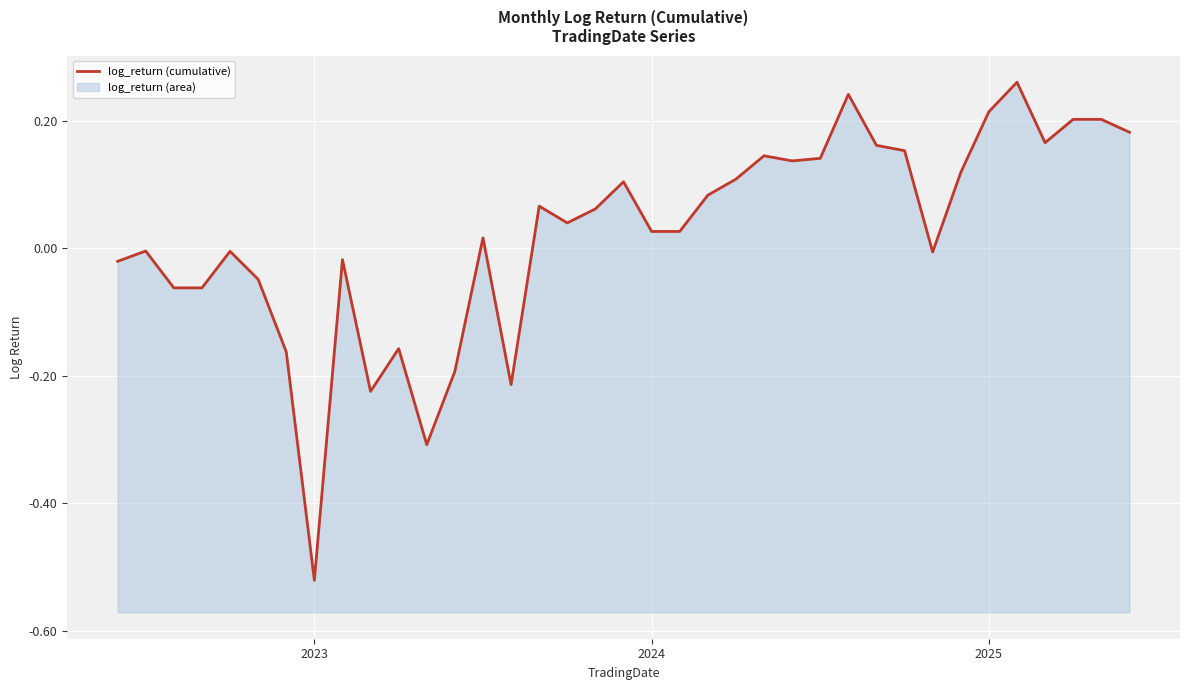

How many values are above zero?

22